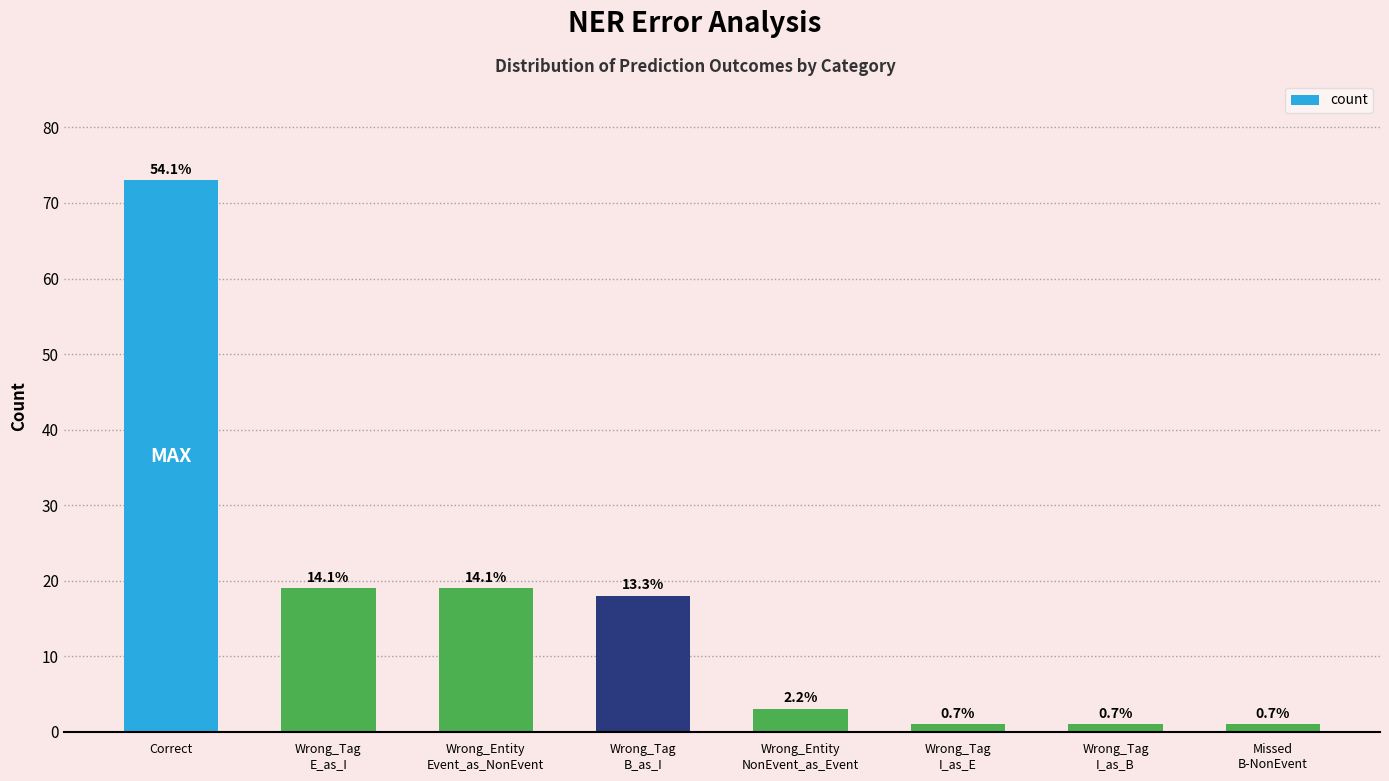

How many bars are there in total?

8